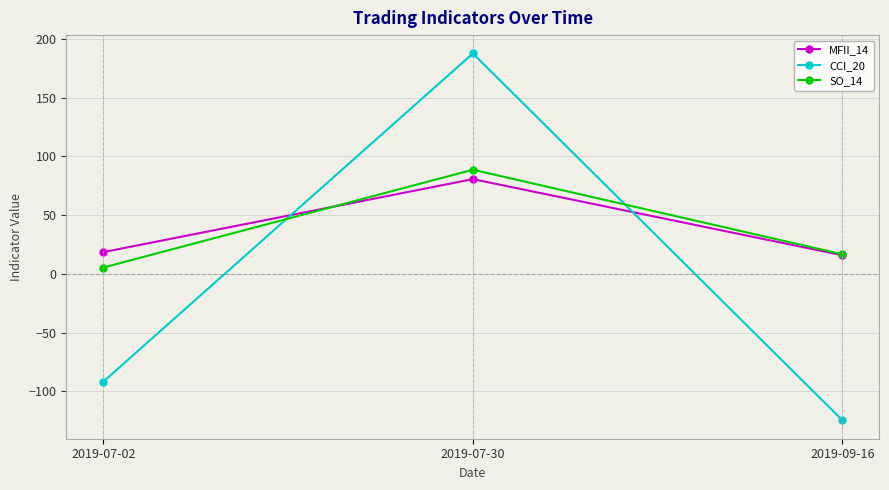

List the series in order of their peak value, lowest first.

MFII_14, SO_14, CCI_20